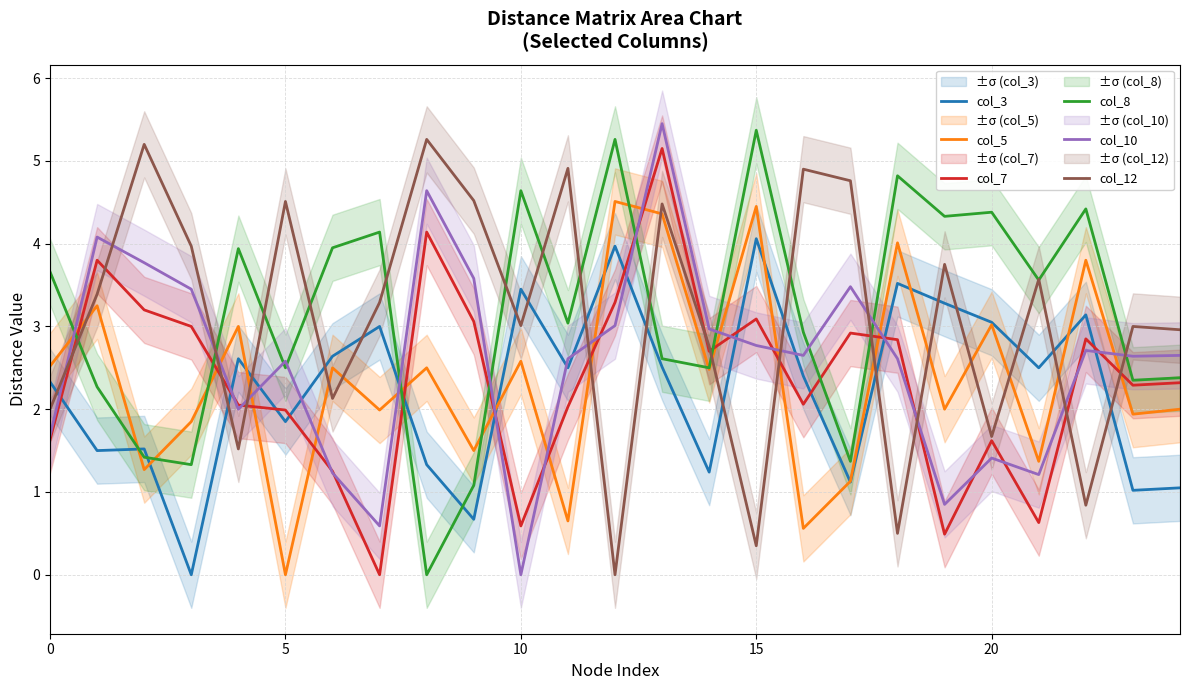

How many intersections are there between col_7 and col_10?

16